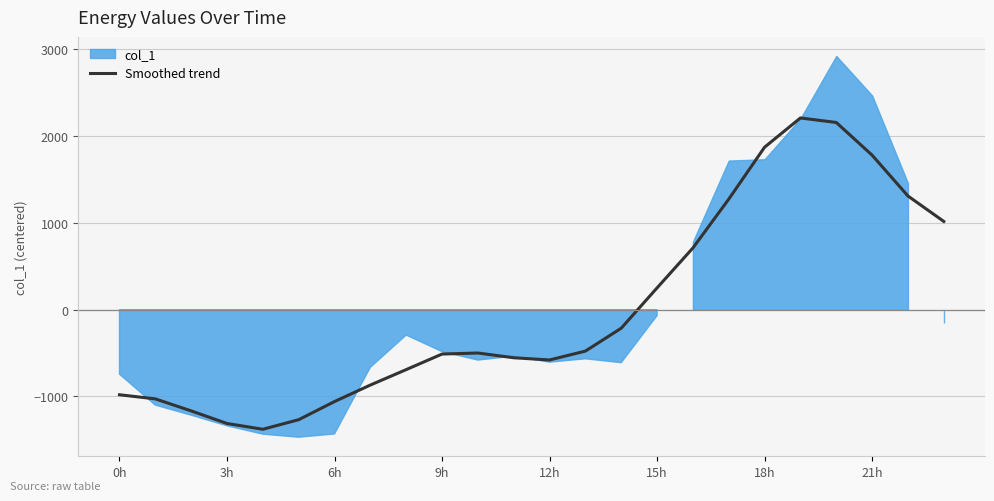

What is the maximum value for Smoothed trend?

2208.7